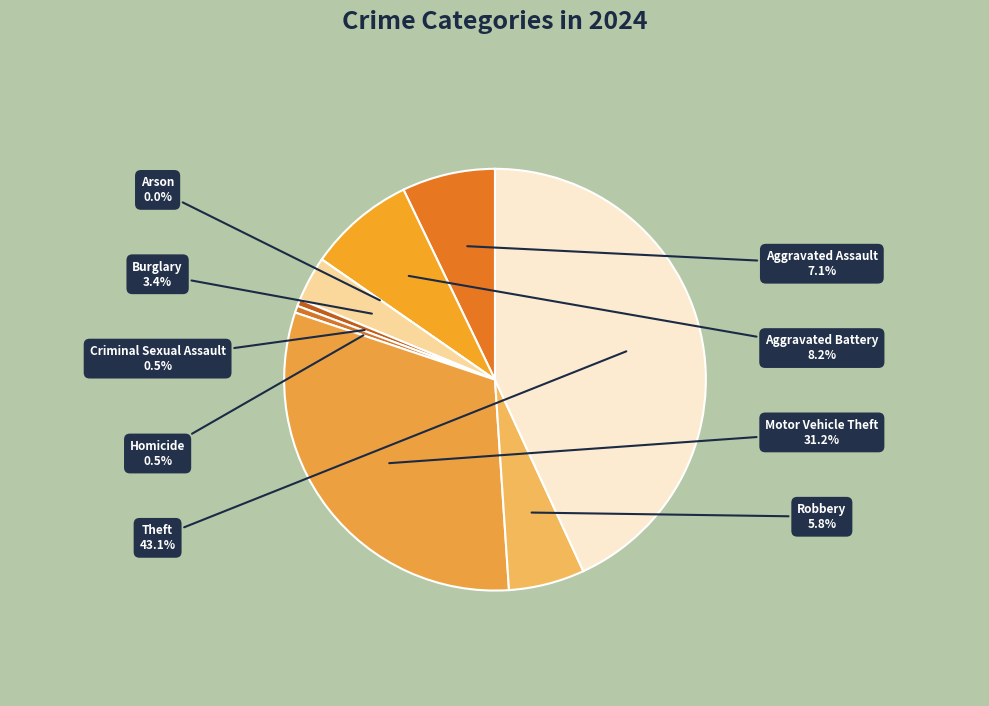

To the nearest percent, what is the difference between the Arson and Theft slice percentages?

43%